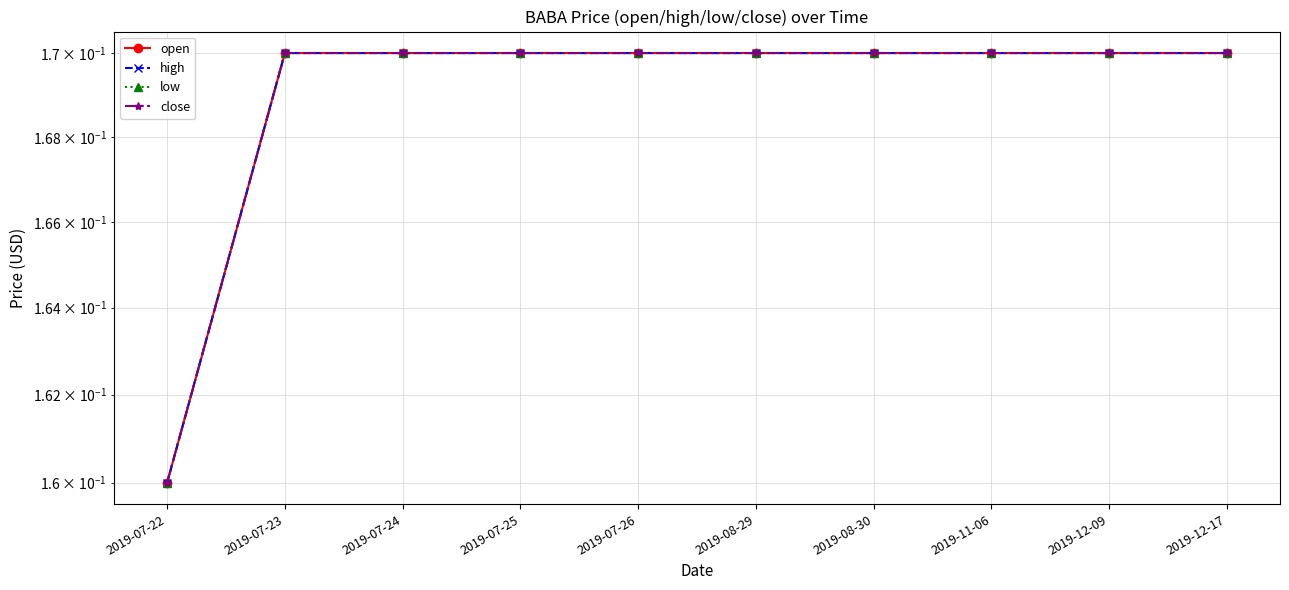

Which series changed the most between 2019-07-23 and 2019-11-06?

open